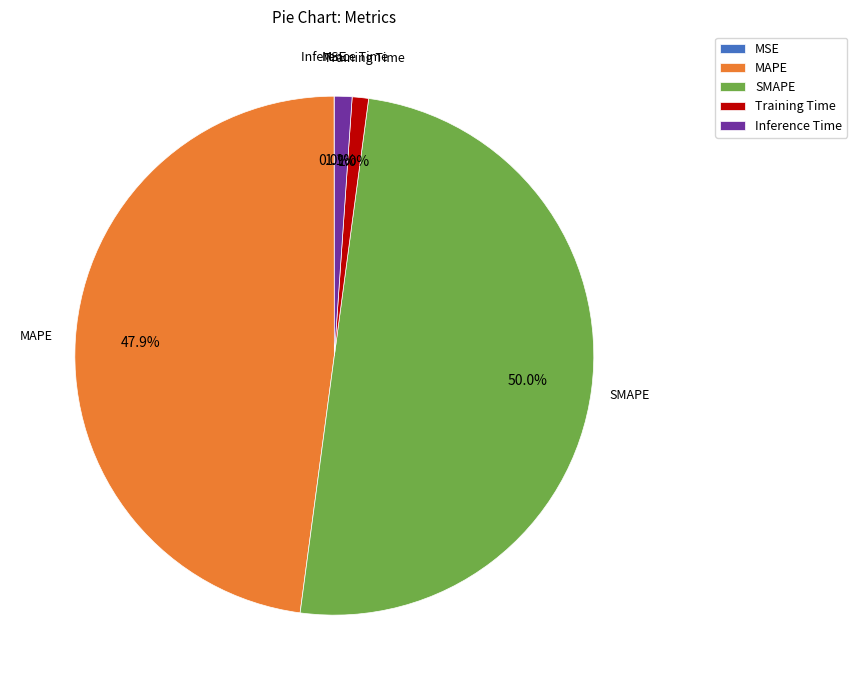

To the nearest percent, what portion does MAPE represent?

48%